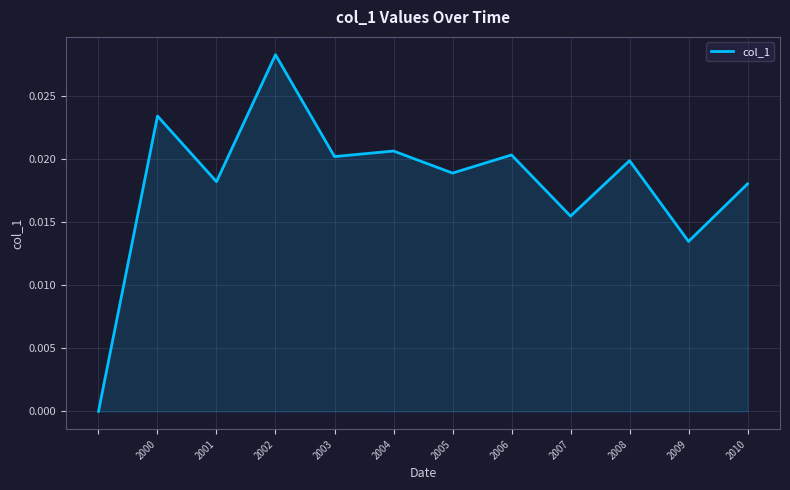

Where is the first local minimum?

2001